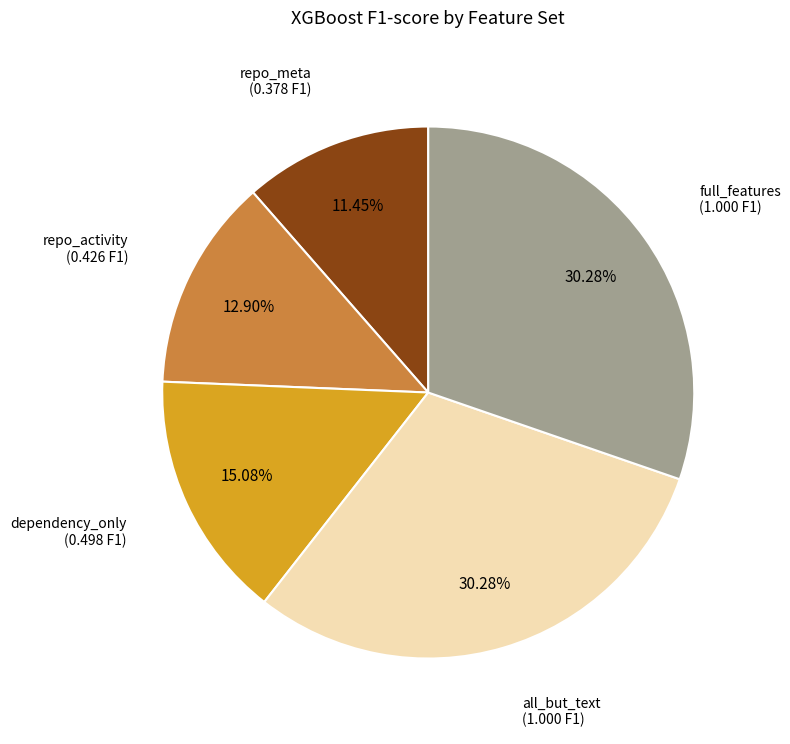

Is there a majority slice in this chart?

No